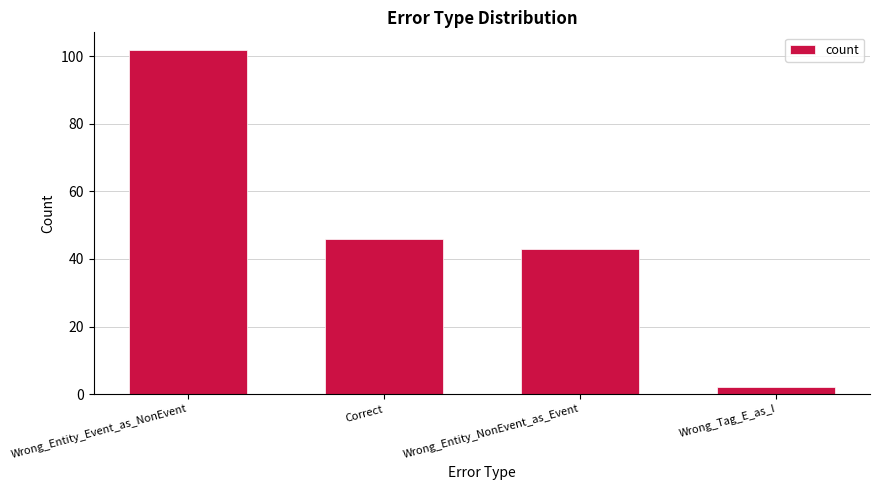

Is it true that the value at Wrong_Entity_Event_as_NonEvent is 173?

False